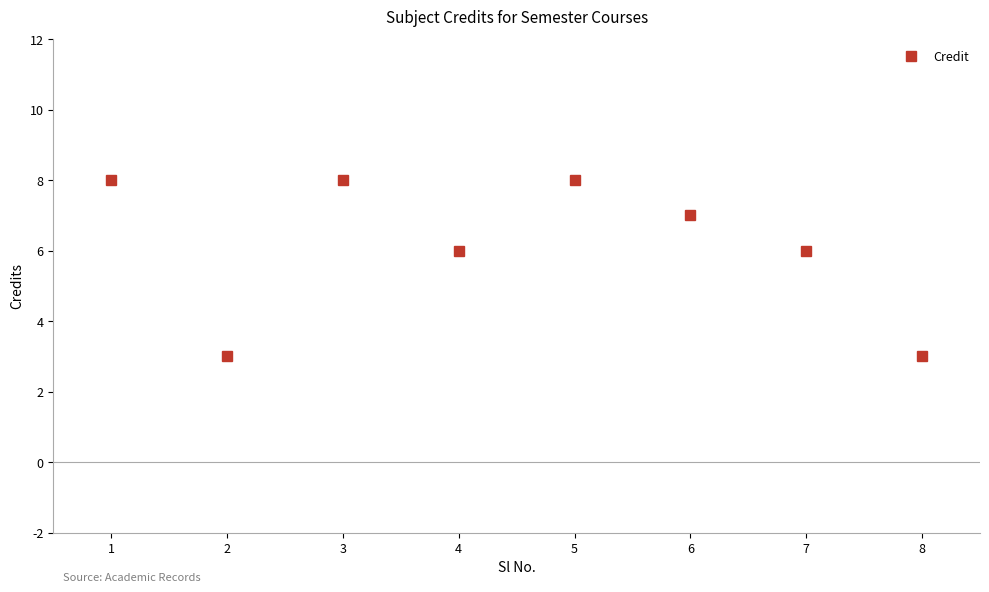

Is it true that the value at 4 is 11?

False